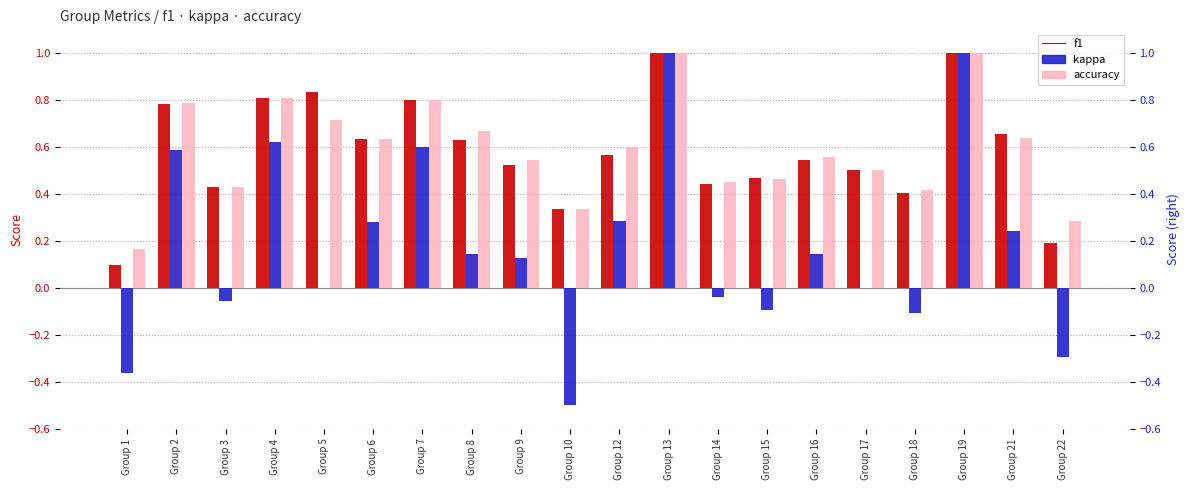

At which category is the sum across all series the highest?

Group 13